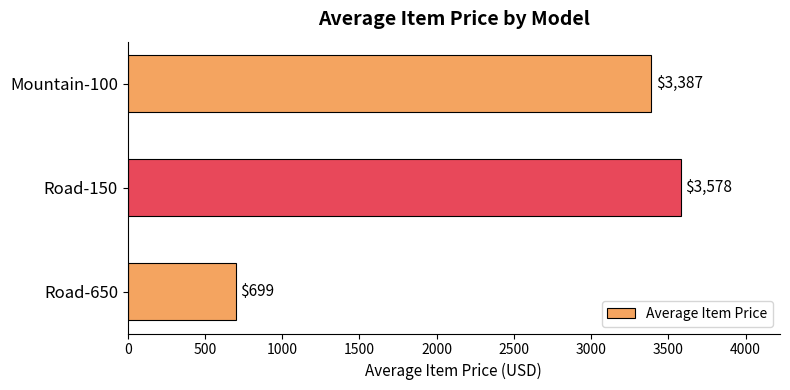

How many distinct data groups are displayed?

1